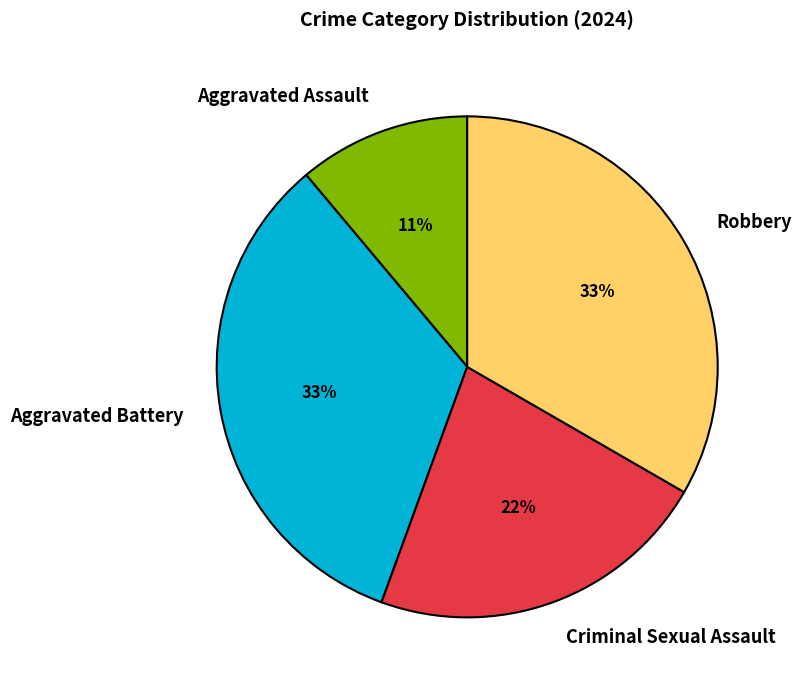

To the nearest percent, what portion does Aggravated Assault represent?

11%